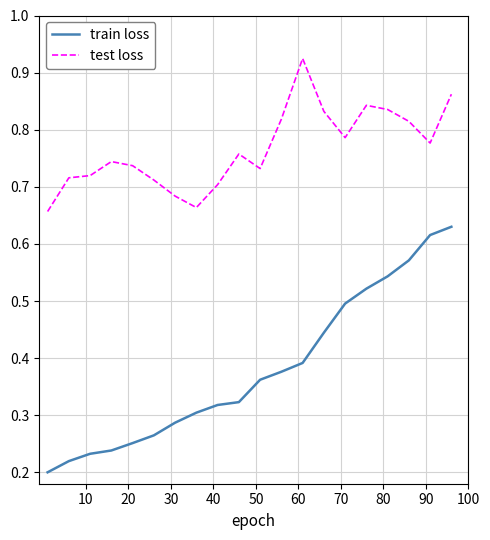

True or false: train loss and test loss cross at least once.

False